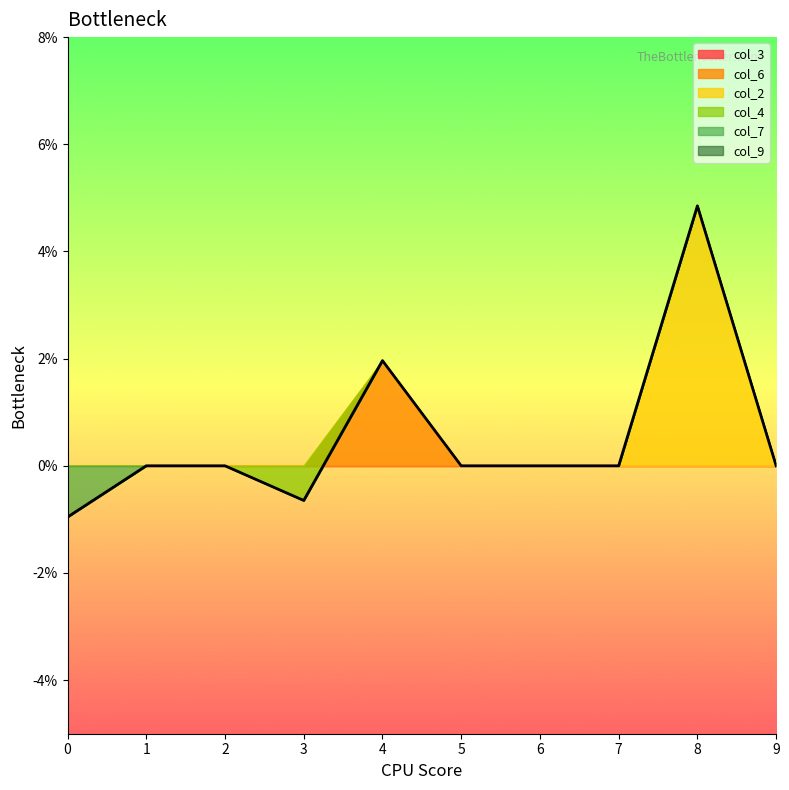

Does the chart have visible grid lines?

No